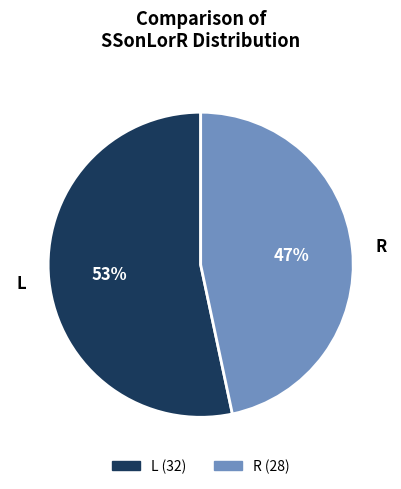

Count the number of slices in the pie.

2